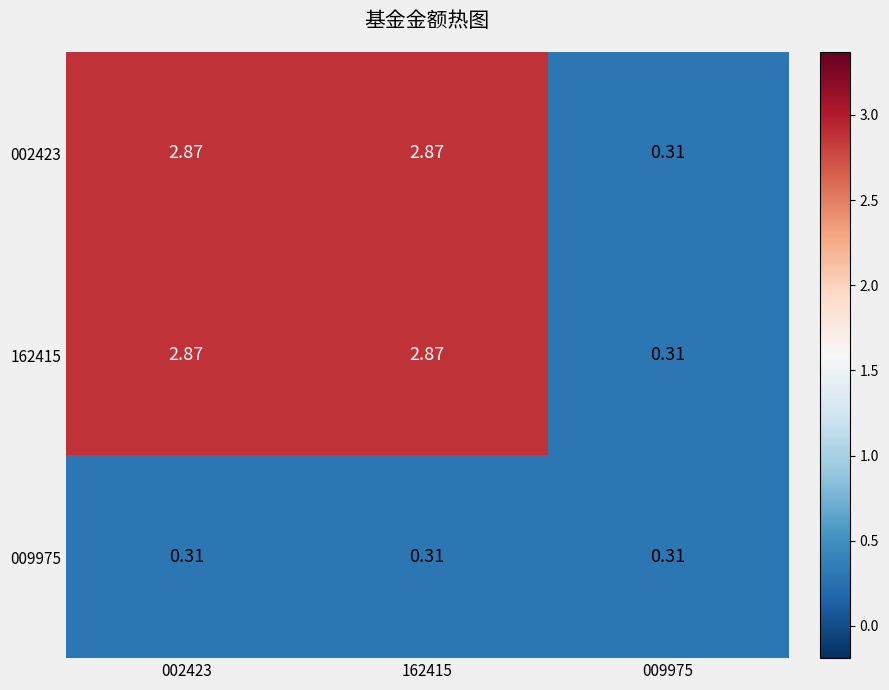

Is the value of 009975 at 009975 greater than the value of 162415 at 002423?

No